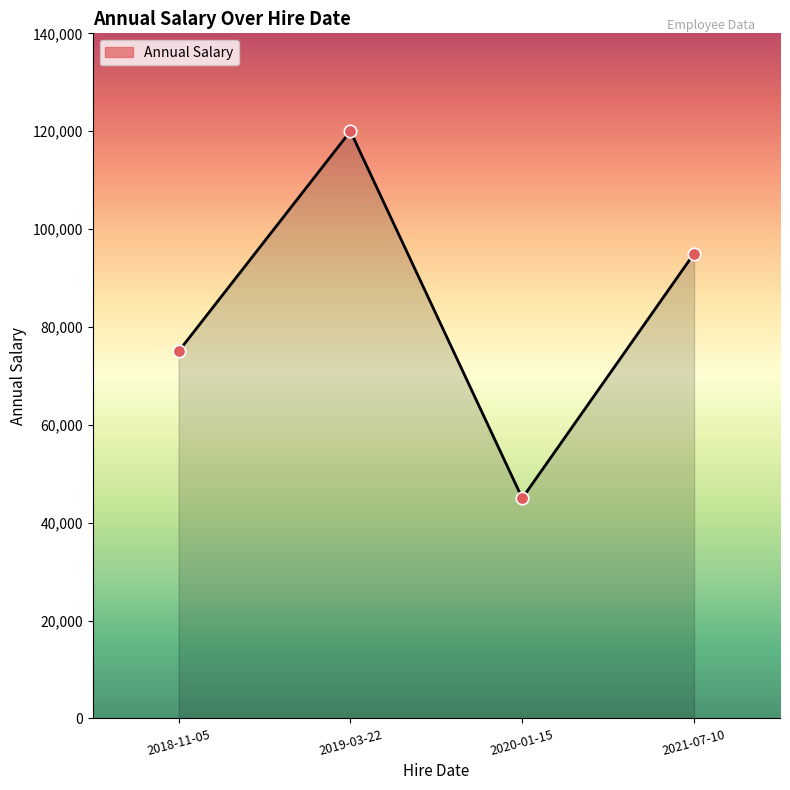

What is the ratio of the value at 2019-03-22 to the value at 2020-01-15?

2.7